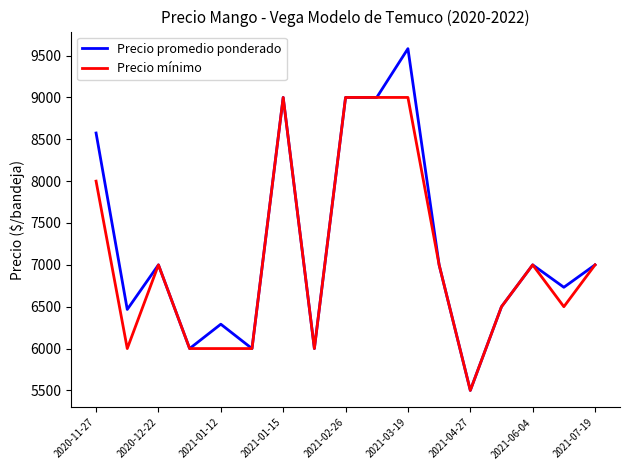

Rank the series by their maximum value, from lowest to highest.

Precio mínimo, Precio promedio ponderado